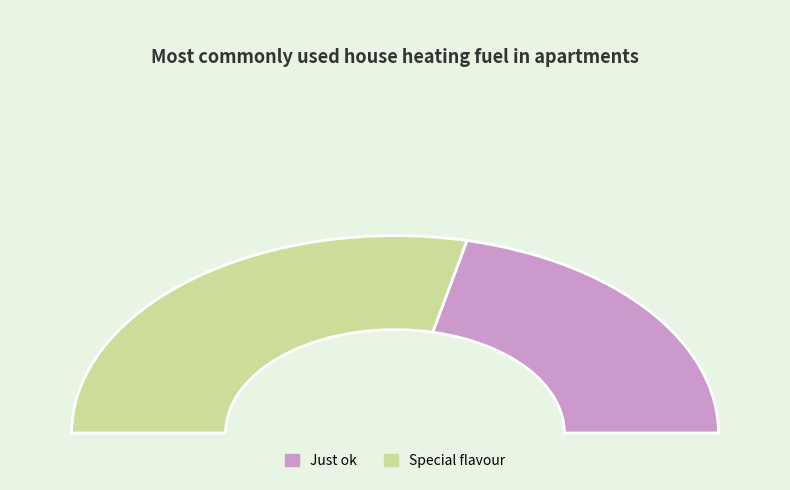

What percentage do Just ok and Special flavour together represent?

100.0%